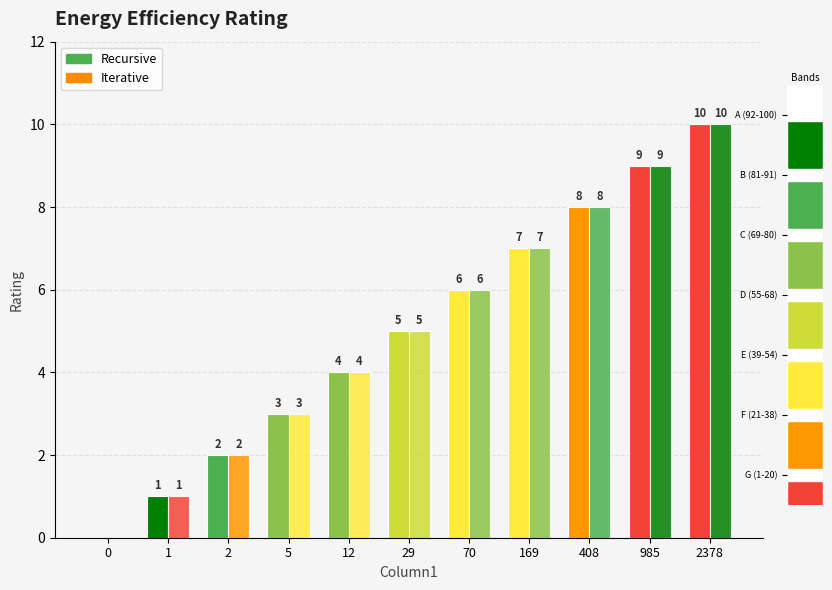

What is the approximate value of Recursive at 12?

4